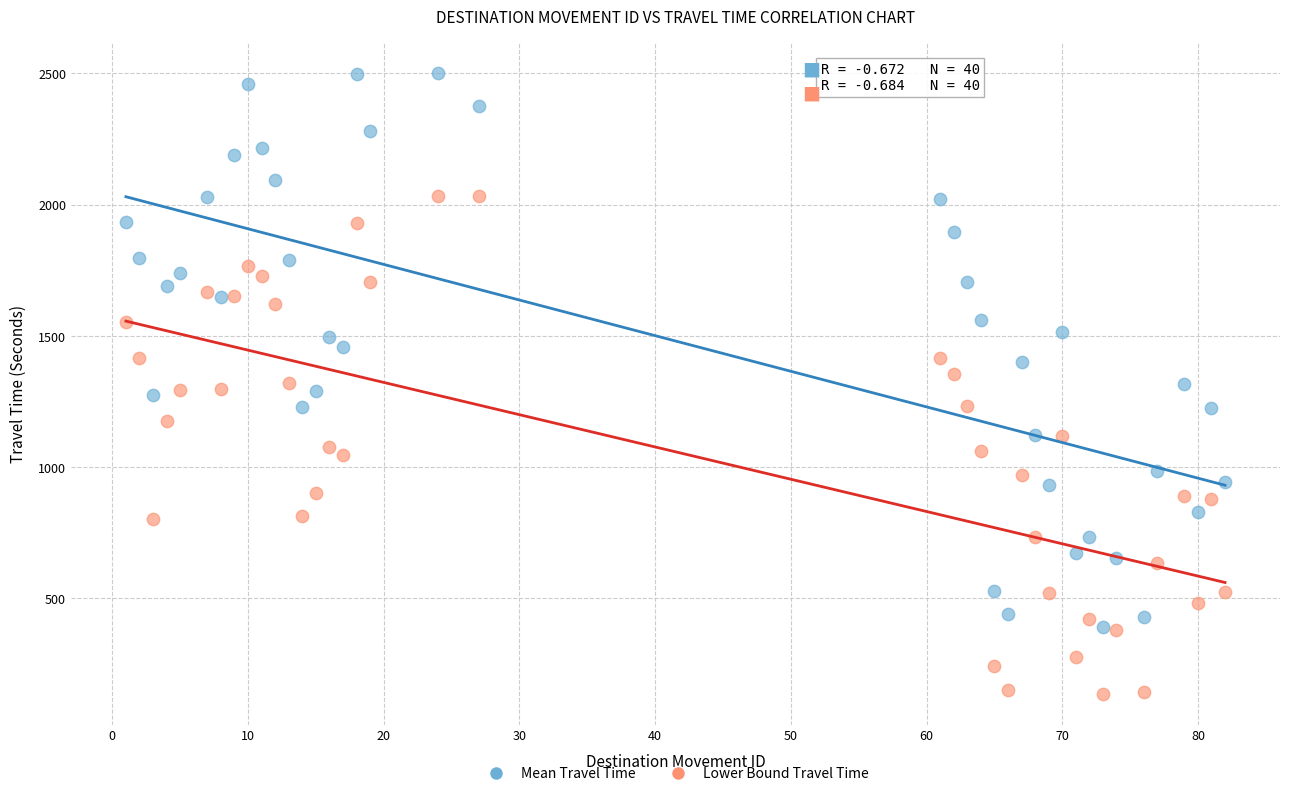

Which series has the widest spread of Y values?

Mean Travel Time